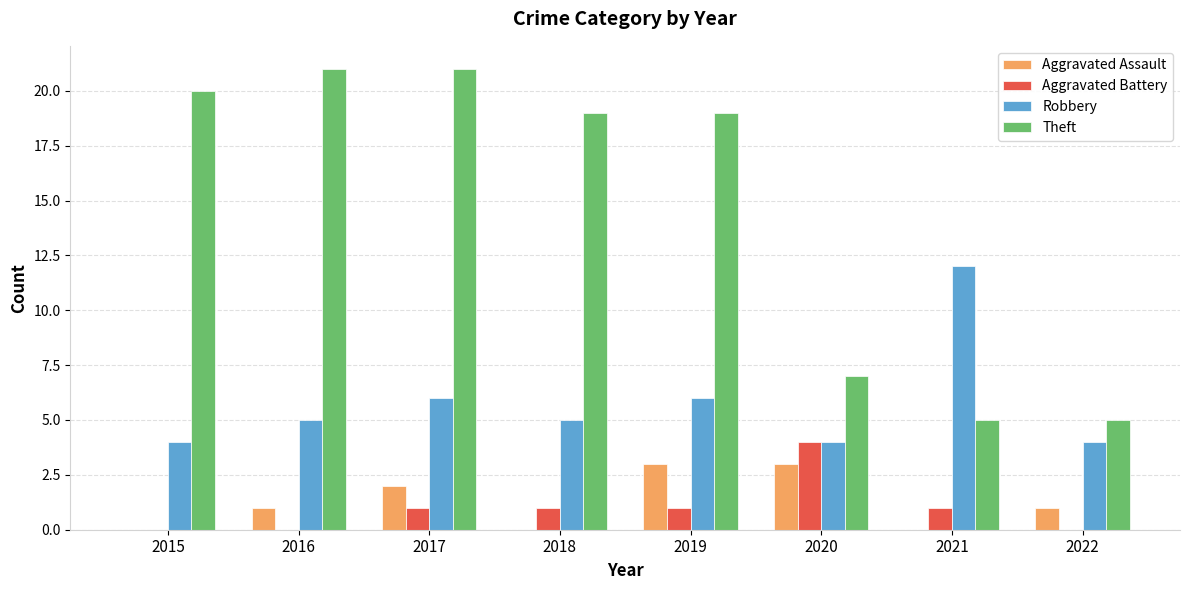

Is it true that Theft equals 9 at 2021?

False